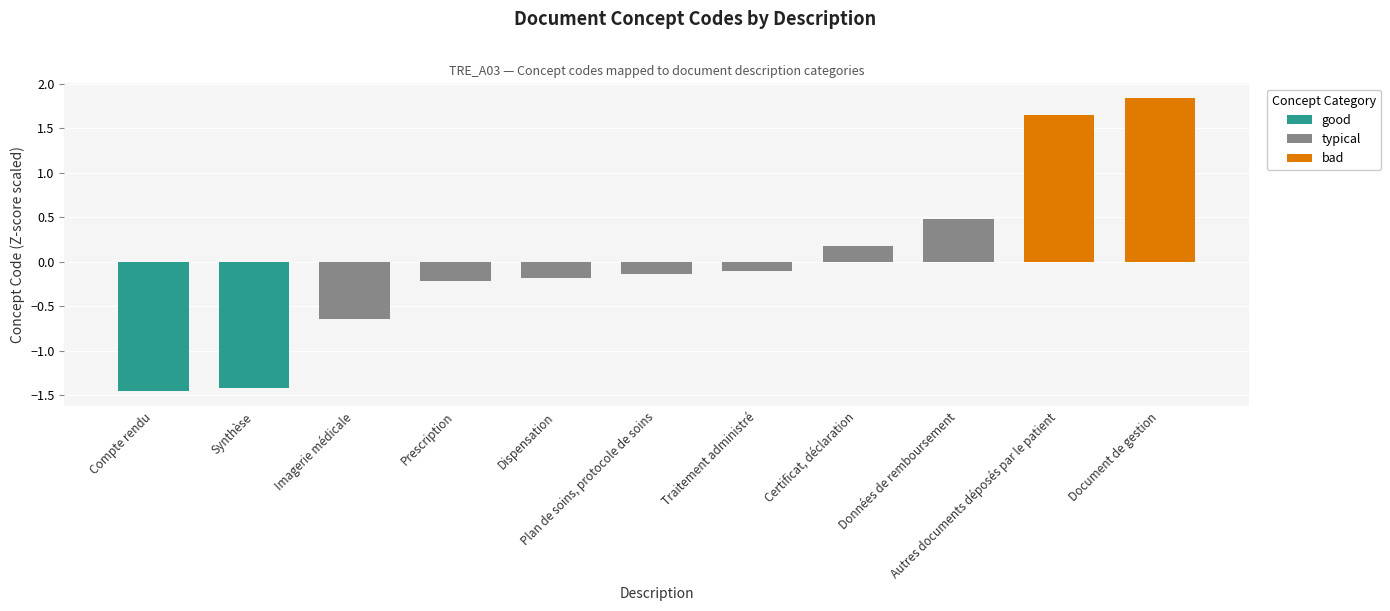

What is the value of the 7th bar from the left?

-0.1